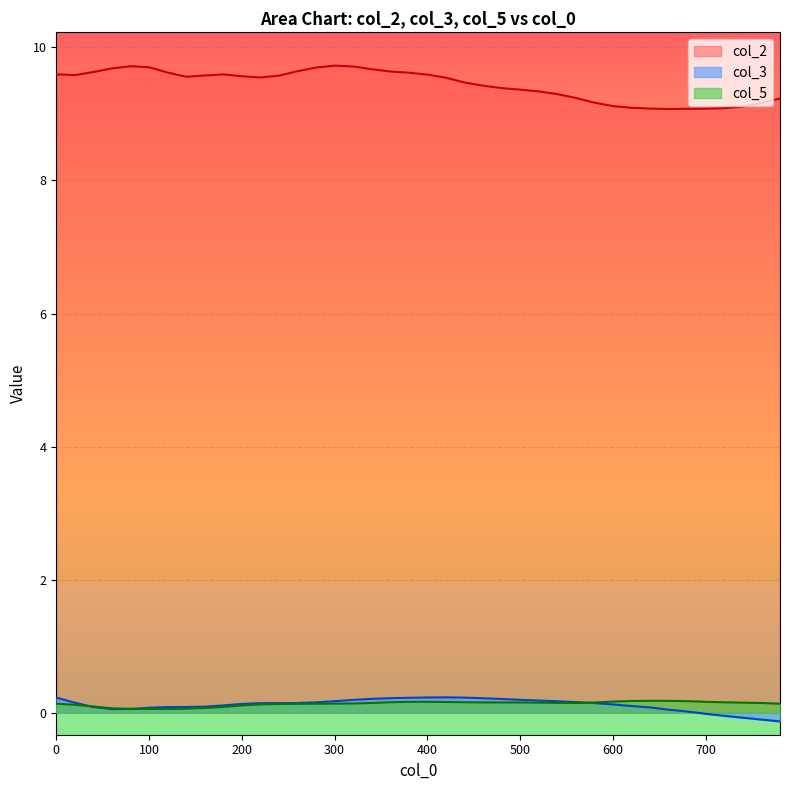

At 160, list the series in order from smallest to largest.

col_5, col_3, col_2